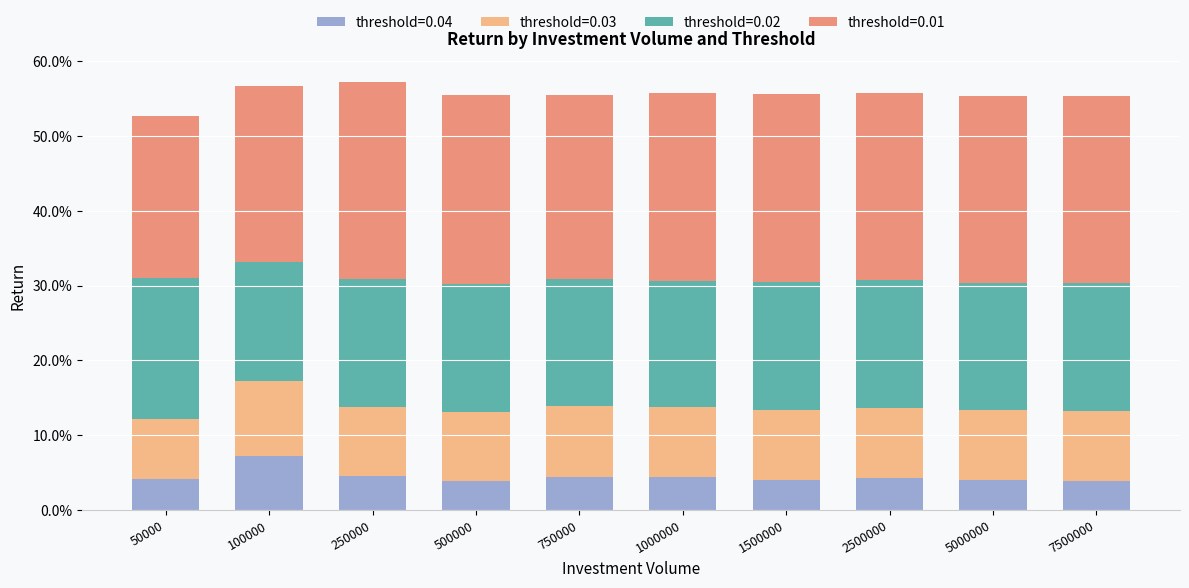

What are all the series names shown in the legend?

threshold=0.04, threshold=0.03, threshold=0.02, threshold=0.01